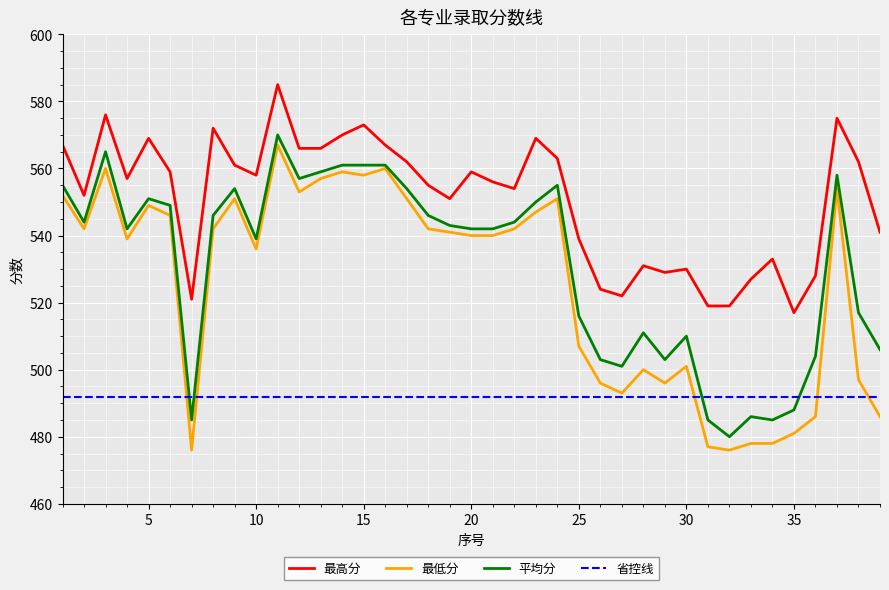

After their last crossing, which series has the higher values: 省控线 or 最低分?

省控线